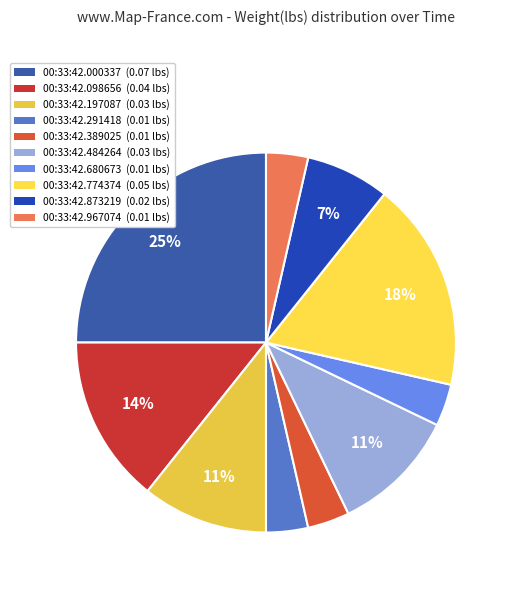

Which slice is the largest?

00:33:42.000337 (0.07 lbs)